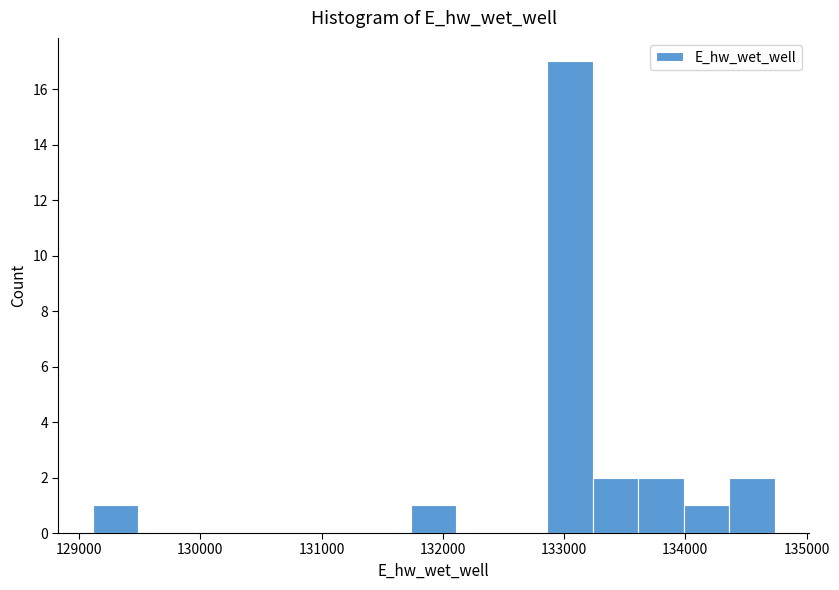

Read against the x-axis, roughly where is the centre of the tallest bar?

133000